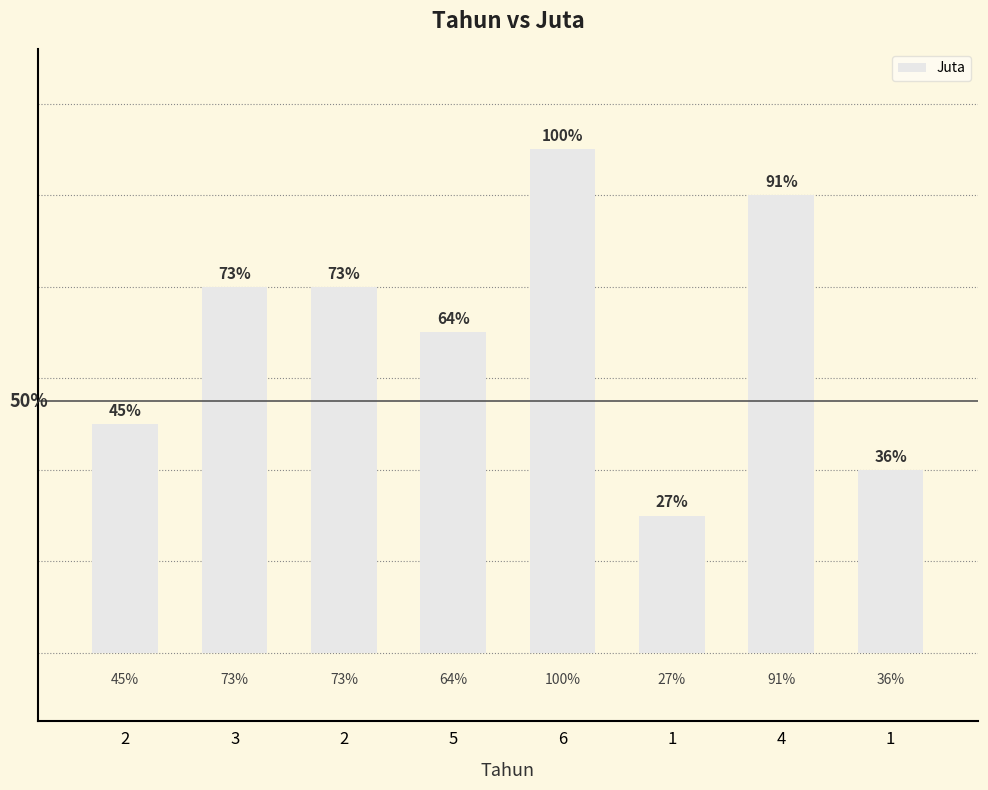

What is the average value?

7